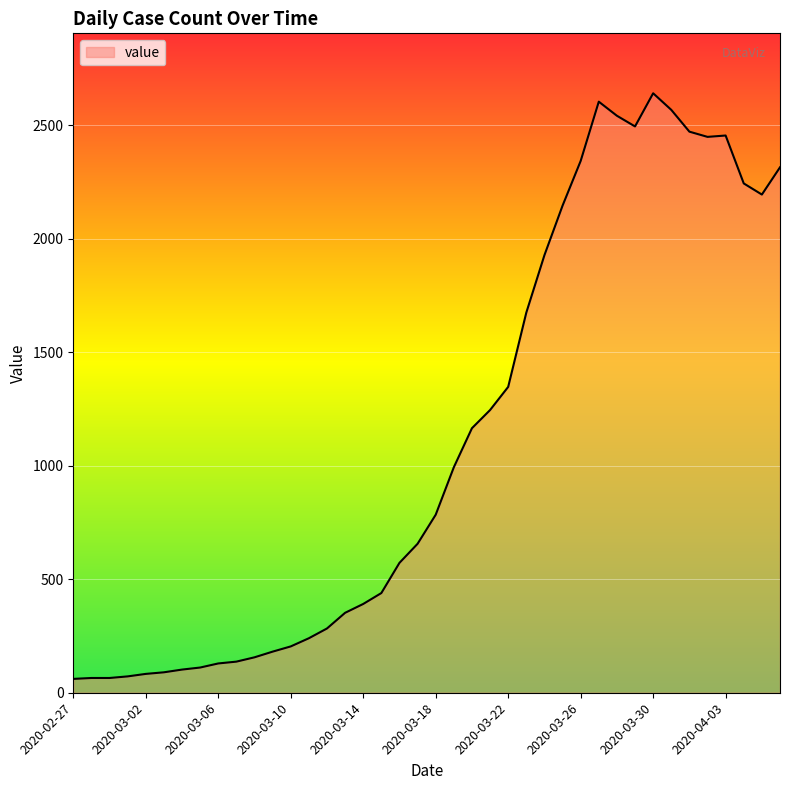

What is the maximum value shown in the chart?

2640